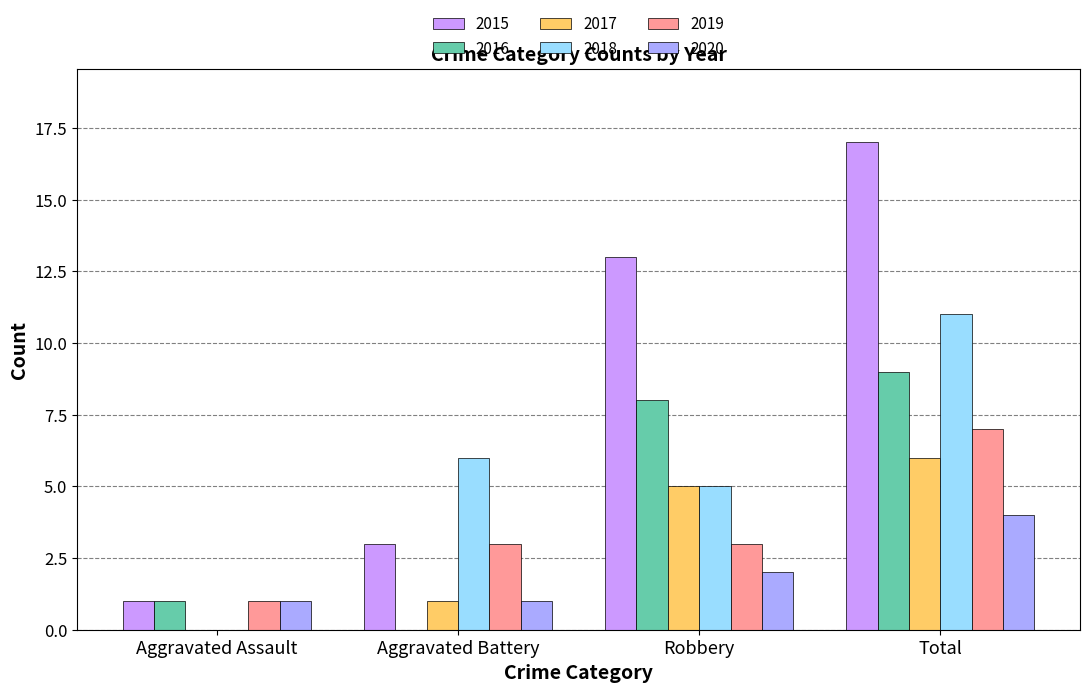

What is the total value across all series at Aggravated Battery?

14